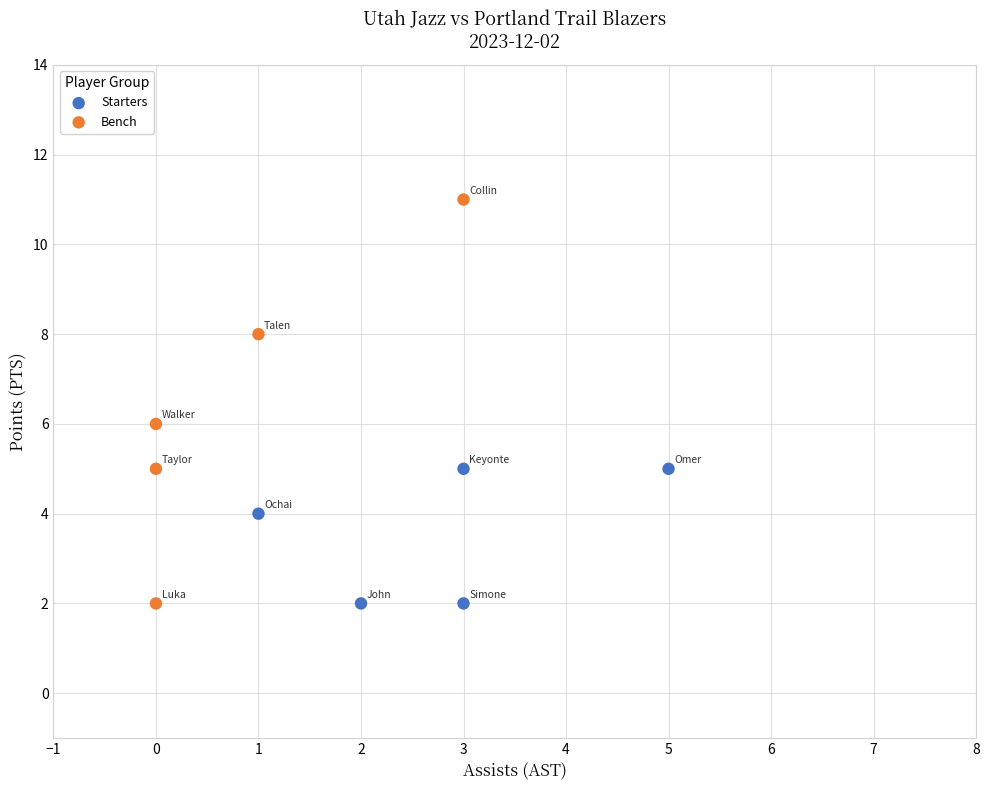

Which series has the widest spread of Y values?

Bench